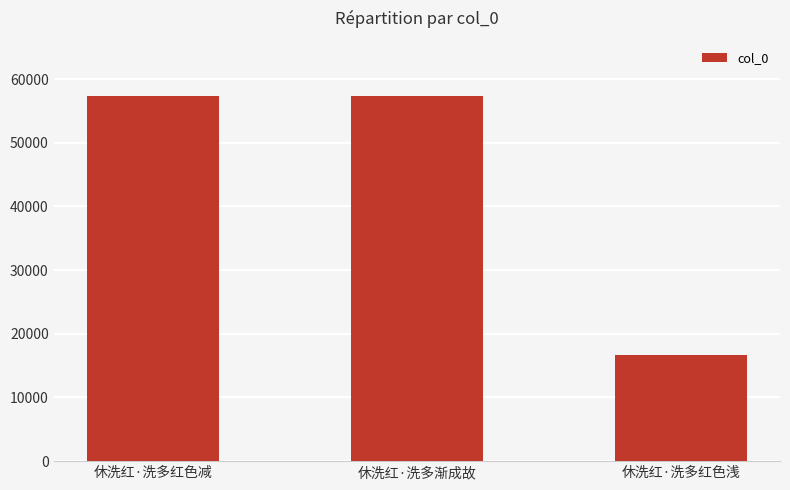

Does the chart contain any negative values?

No